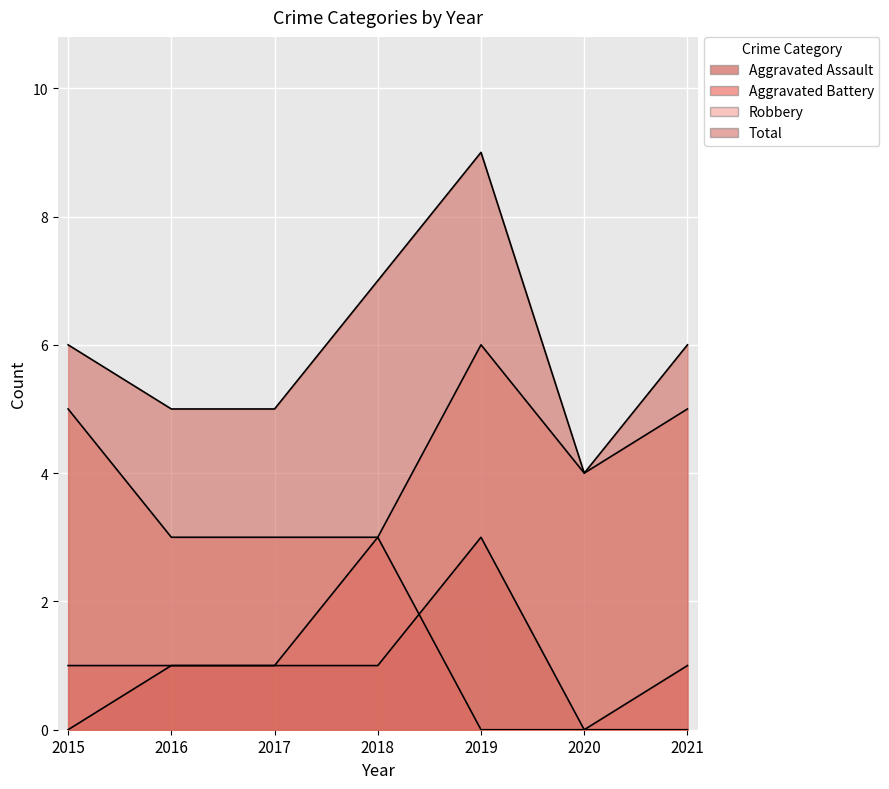

True or false: Total has more than 1 points higher than both neighbors.

False